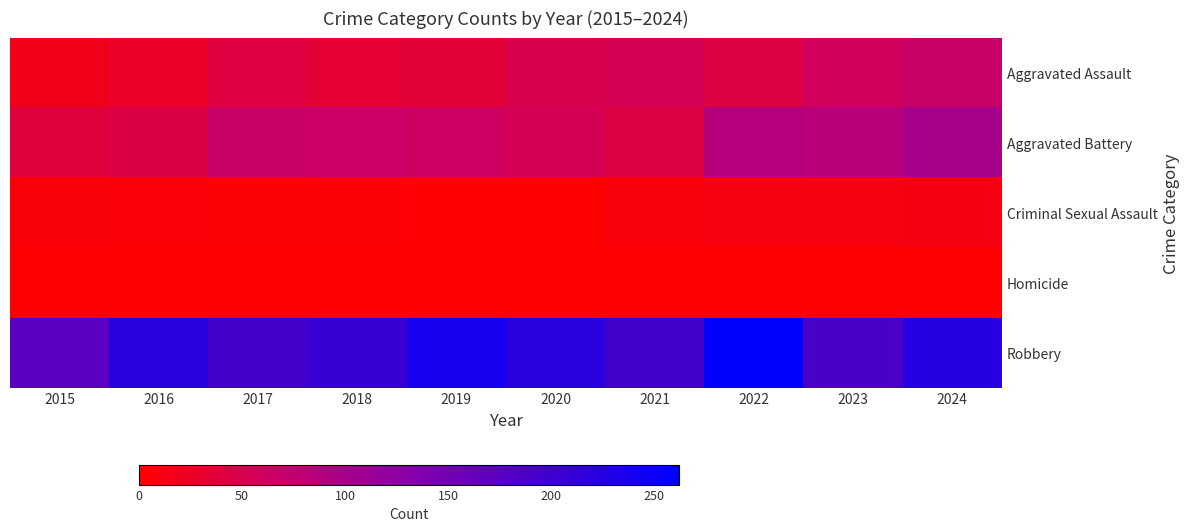

Reading left to right, list all the values displayed in this chart.

Aggravated Assault: 2015=18	2016=27	2017=42	2018=34	2019=36	2020=50	2021=55	2022=44	2023=60	2024=68
Aggravated Battery: 2015=39	2016=46	2017=68	2018=66	2019=63	2020=54	2021=43	2022=88	2023=83	2024=101
Criminal Sexual Assault: 2015=7	2016=5	2017=4	2018=4	2019=2	2020=0	2021=8	2022=11	2023=11	2024=13
Homicide: 2015=0	2016=0	2017=0	2018=0	2019=0	2020=2	2021=0	2022=1	2023=2	2024=2
Robbery: 2015=173	2016=222	2017=196	2018=206	2019=240	2020=222	2021=197	2022=262	2023=190	2024=225